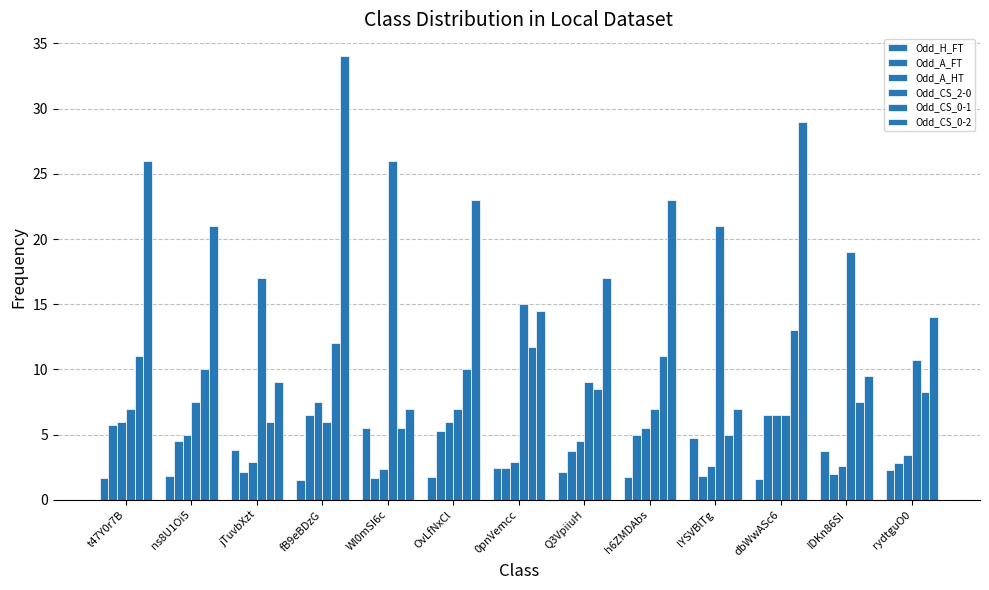

Reading left to right, transcribe all the data shown in this chart.

Odd_H_FT: 1.7	1.8	3.8	1.6	5.5	1.7	2.5	2.1	1.7	4.8	1.6	3.8	2.3
Odd_A_FT: 5.8	4.5	2.1	6.5	1.7	5.2	2.4	3.8	5.0	1.8	6.5	1.9	2.9
Odd_A_HT: 6.0	5.0	2.9	7.5	2.4	6.0	2.9	4.5	5.5	2.6	6.5	2.6	3.5
Odd_CS_2-0: 7.0	7.5	17.0	6.0	26.0	7.0	15.0	9.0	7.0	21.0	6.5	19.0	10.8
Odd_CS_0-1: 11.0	10.0	6.0	12.0	5.5	10.0	11.8	8.5	11.0	5.0	13.0	7.5	8.2
Odd_CS_0-2: 26.0	21.0	9.0	34.0	7.0	23.0	14.5	17.0	23.0	7.0	29.0	9.5	14.0